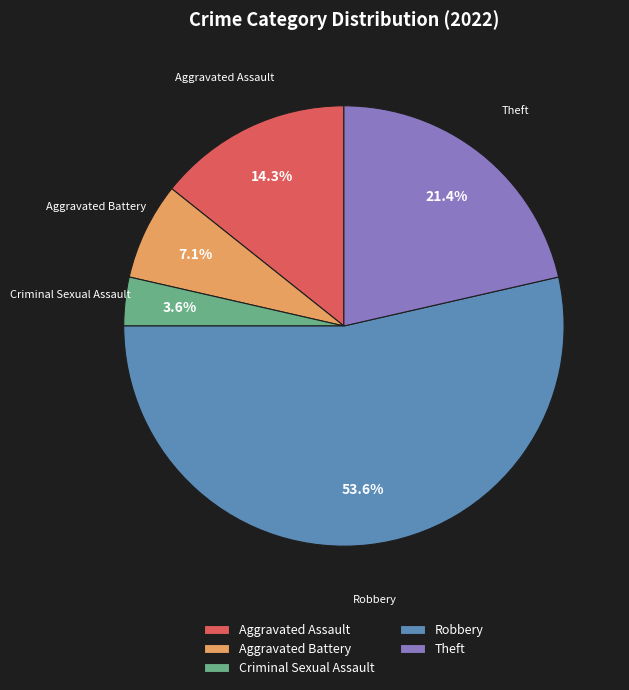

Approximately how many times larger is the value at Theft compared to Aggravated Battery?

3.0